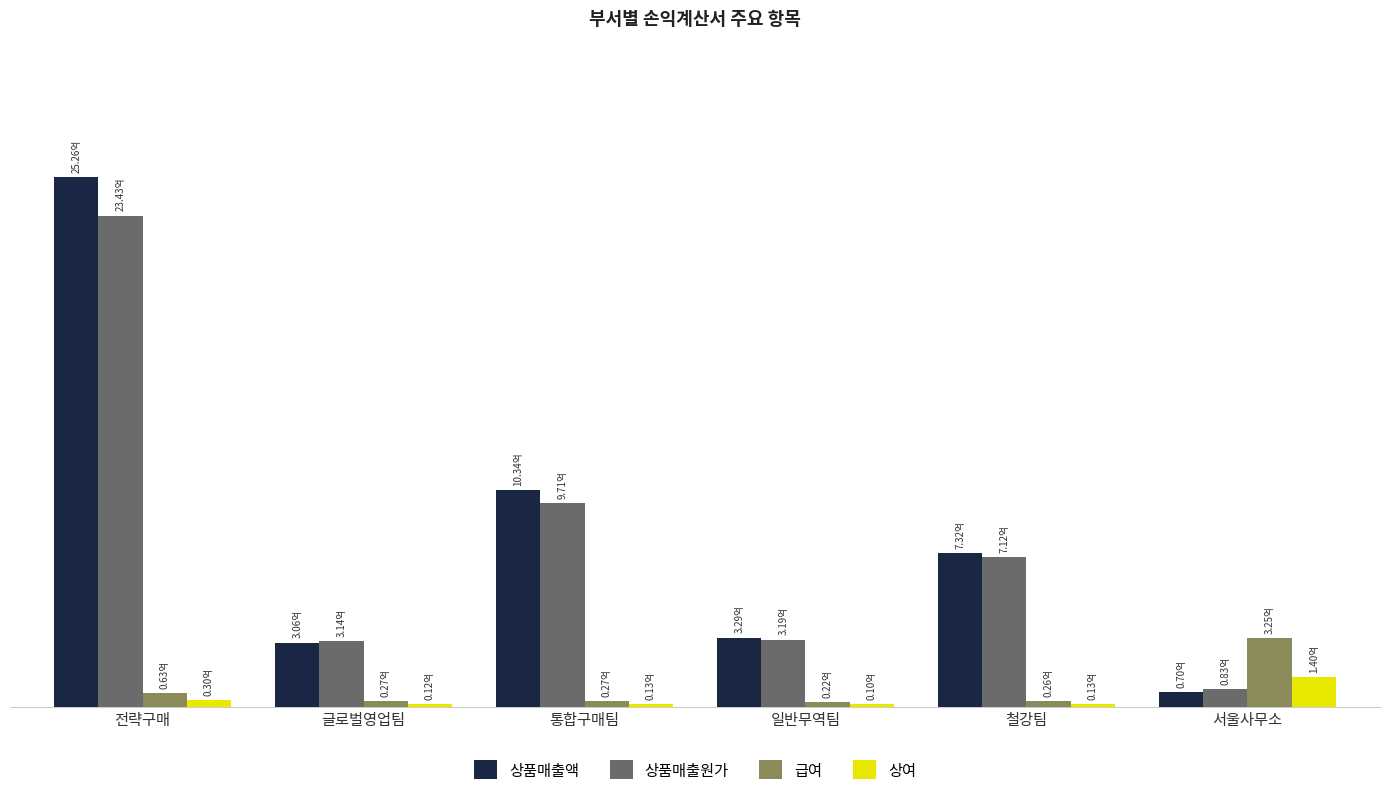

Which series changed the most between 전략구매 and 일반무역팀?

상품매출액